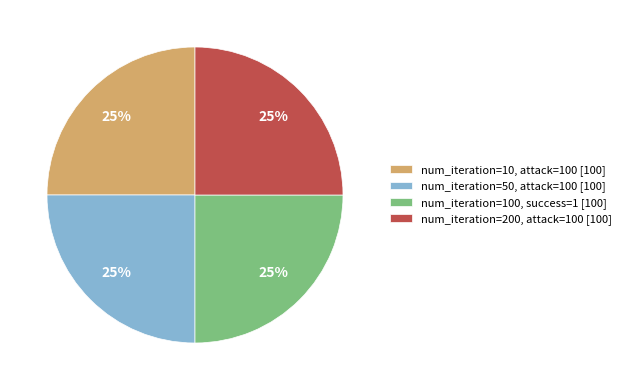

Is it true that num_iteration=200, attack=100 [100] is 36% of the pie?

False